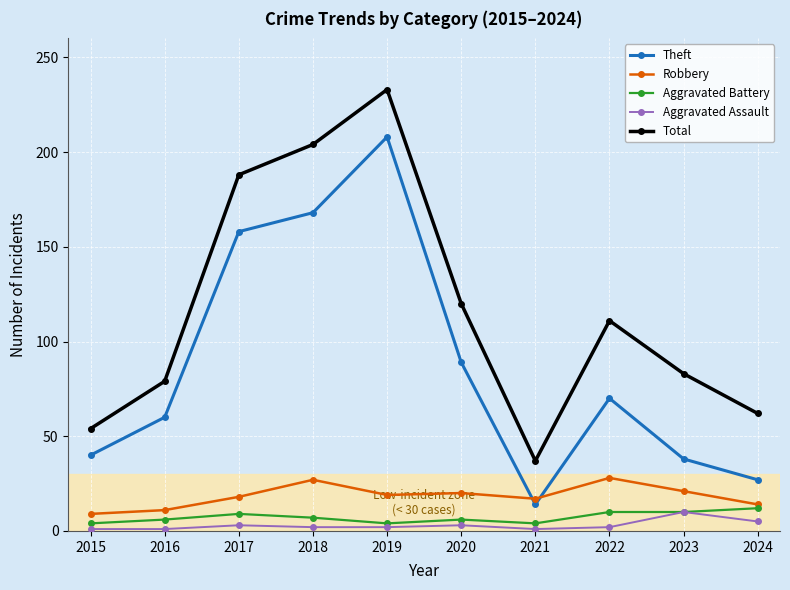

What is the value of the Aggravated Battery point at the 3rd from the left?

9